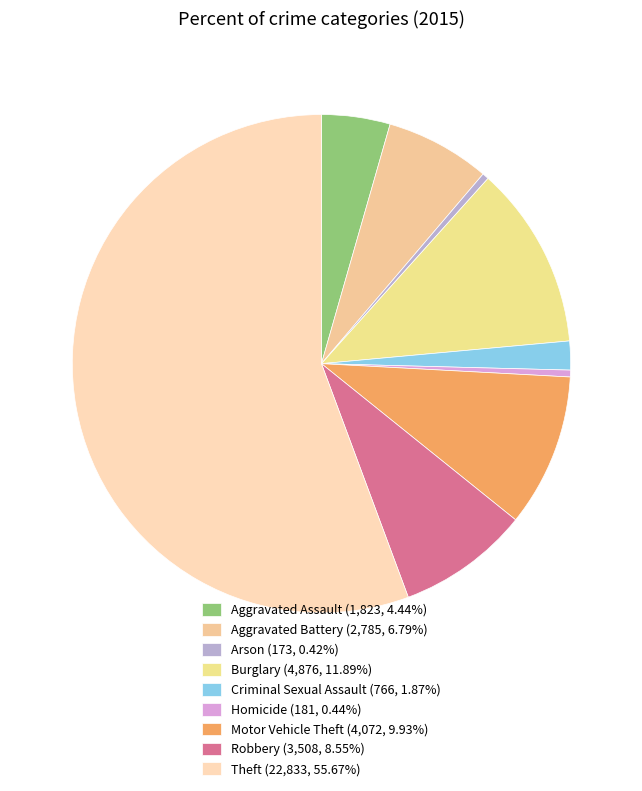

Count the number of slices in the pie.

9